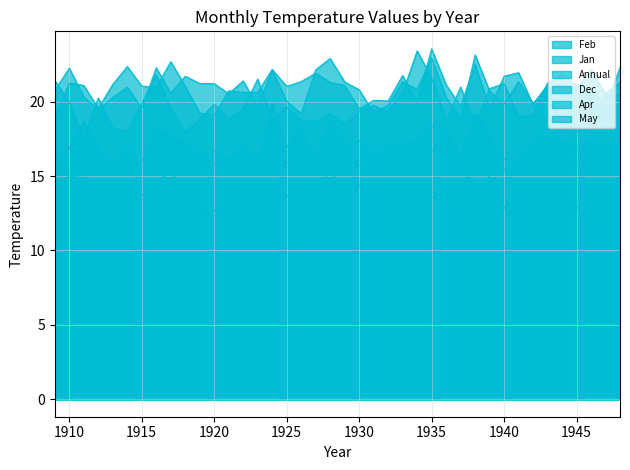

Reading left to right, transcribe all the data shown in this chart.

Feb: 20.8	22.2	20.3	19.5	20.3	21.0	19.6	22.3	20.6	21.7	21.2	21.2	20.5	21.4	19.7	22.1	20.0	19.2	22.1	22.9	21.3	20.8	19.3	19.8	21.3	20.8	22.9	20.3	18.8	23.1	20.7	19.8	21.3	19.9	20.9	21.2	20.9	22.1	20.5	21.3
Jan: 18.9	21.2	21.1	19.6	21.2	22.4	21.1	21.0	22.7	21.0	19.2	19.1	20.7	20.6	20.6	22.2	21.0	21.4	21.9	21.3	21.1	19.5	20.1	20.1	21.8	20.0	23.6	21.1	19.7	22.5	19.5	21.7	21.9	19.8	21.1	21.9	21.1	20.9	19.6	22.3
Annual: 16.0	16.9	16.3	15.6	15.8	16.1	16.1	17.1	16.9	15.9	15.8	15.8	16.2	16.4	16.1	17.1	15.9	16.1	16.0	17.0	16.3	15.7	15.8	15.9	16.5	16.6	16.8	16.2	16.0	17.2	16.3	16.1	16.1	16.4	16.2	16.0	15.9	16.3	16.5	16.7
Dec: 21.4	19.9	17.5	20.2	18.2	18.0	19.9	21.8	19.5	18.0	18.9	19.8	18.9	19.5	21.5	18.8	19.6	18.7	18.7	19.2	18.5	19.3	19.8	19.3	20.6	23.4	21.6	18.7	21.0	18.4	20.9	21.2	19.0	19.1	21.3	18.2	18.0	18.3	20.5	20.4
Apr: 16.1	16.9	18.7	16.9	15.6	16.8	16.0	18.2	17.8	17.2	16.3	16.6	16.2	17.1	15.9	19.9	16.9	18.1	16.3	18.7	16.9	17.4	16.4	17.1	17.2	17.5	18.4	17.9	16.4	19.2	17.9	15.4	16.1	17.4	17.7	17.4	17.0	17.3	16.9	17.1
May: 14.4	15.0	14.9	13.0	11.8	12.6	13.7	14.7	15.2	14.3	13.6	12.6	14.0	14.3	14.2	14.3	13.6	14.2	13.8	15.4	14.1	14.4	14.1	13.9	13.5	13.5	13.6	13.3	14.1	16.1	14.9	12.8	14.4	14.3	13.4	13.5	12.7	14.9	14.7	14.5